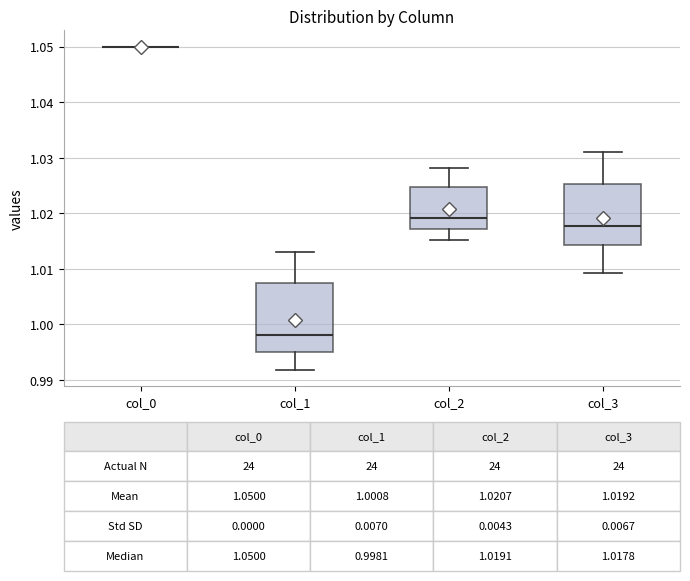

Comparing the boxes themselves (not the whiskers), which one is the tallest?

col_1